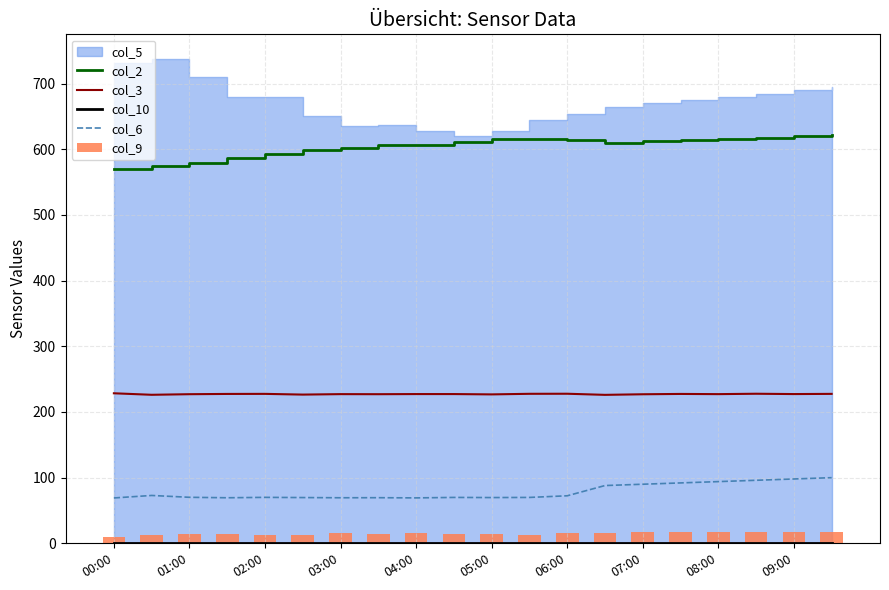

At which category is the sum across all series the highest?

19